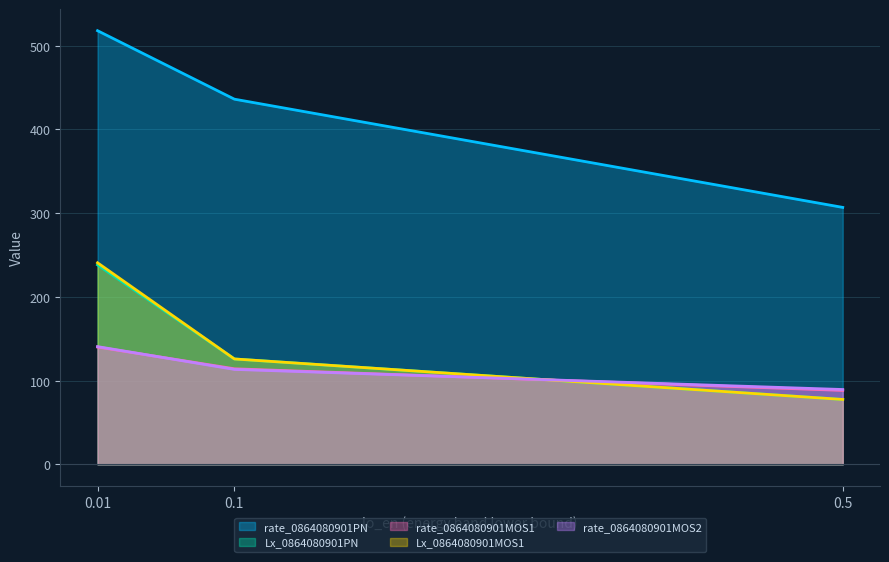

How many categories are shown in the chart?

3